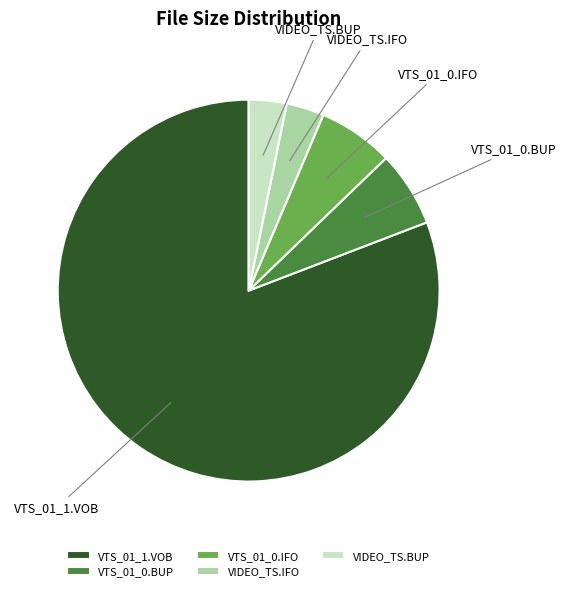

Is the sum of VIDEO_TS.BUP and VTS_01_0.IFO greater than half?

No